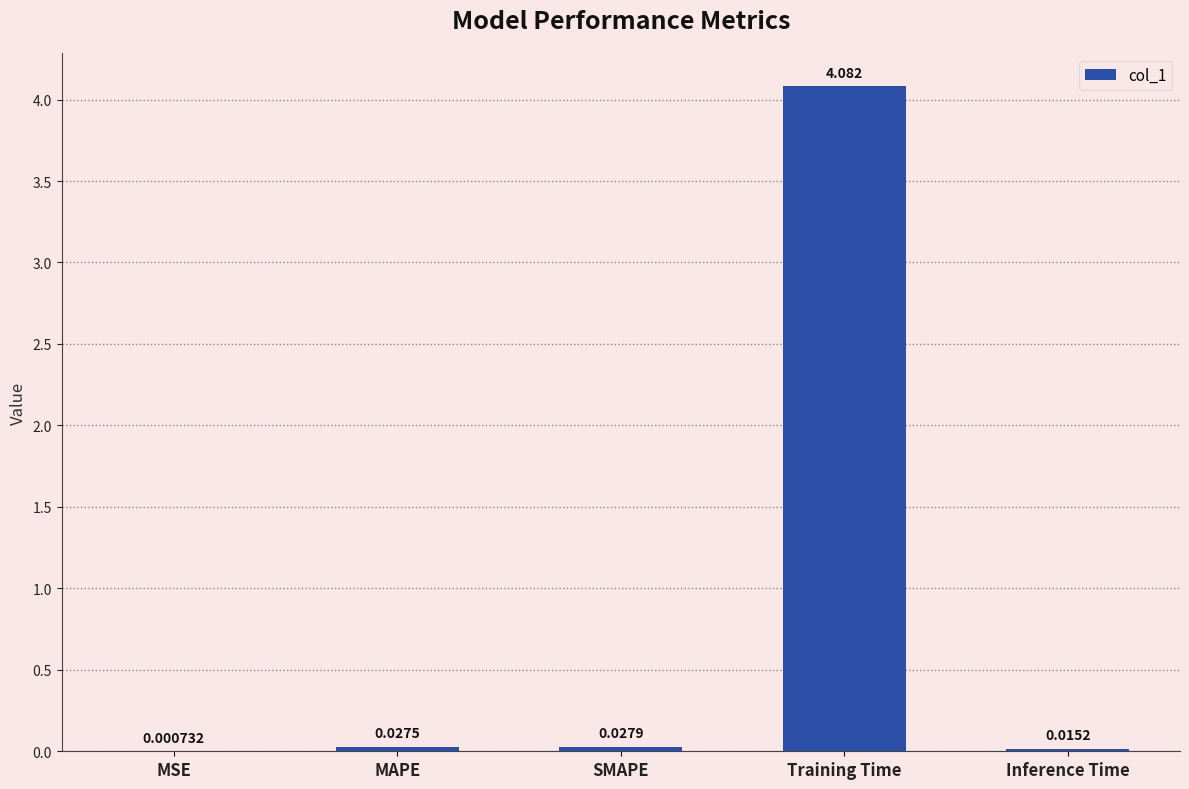

What is the difference between the values at MAPE and Training Time?

4.1